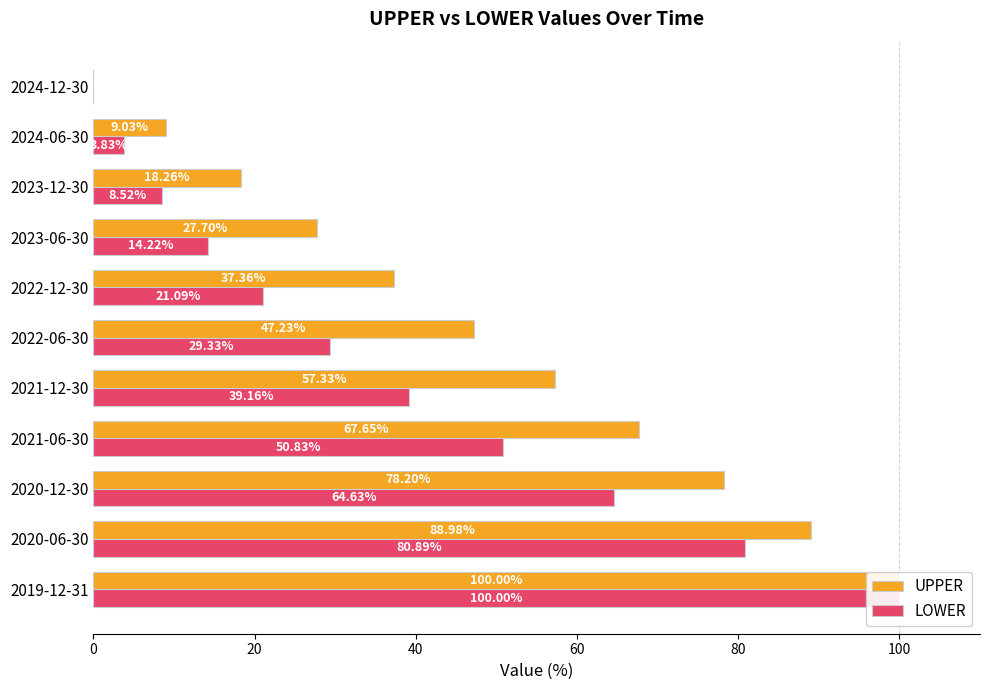

Rank the series by their maximum value, from highest to lowest.

UPPER, LOWER